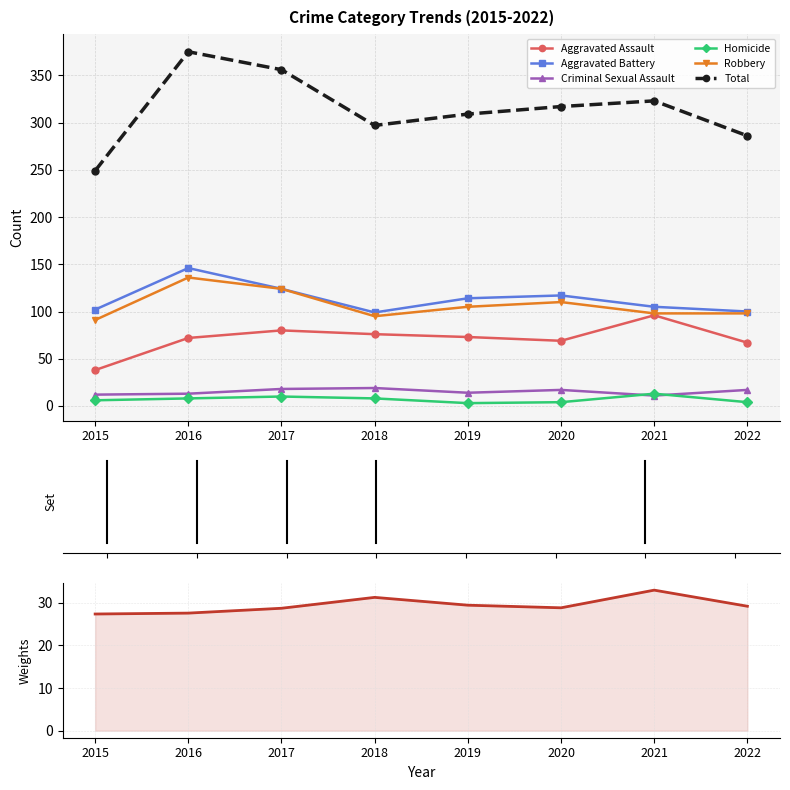

Rank the series at 2021 from highest to lowest value.

Total, Aggravated Battery, Robbery, Aggravated Assault, Homicide, Criminal Sexual Assault